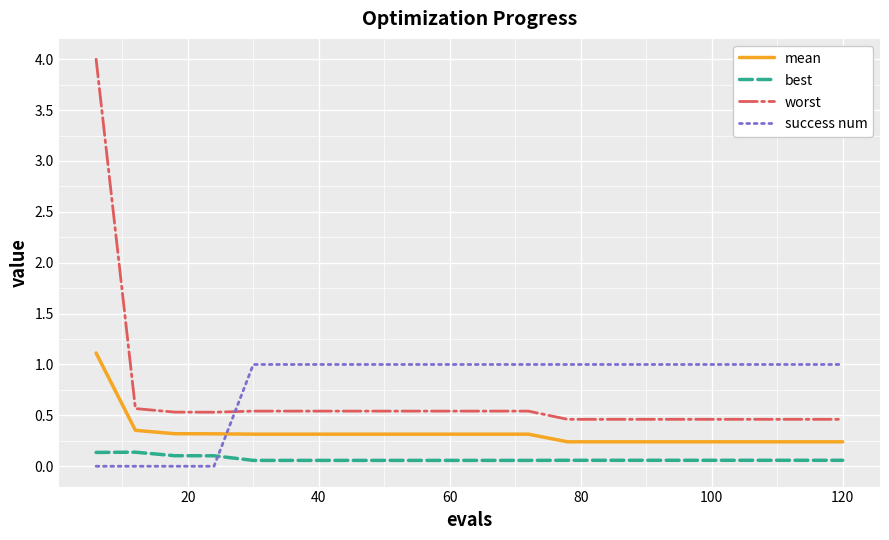

What is the difference between the second highest and second lowest values in the success num series?

1.0